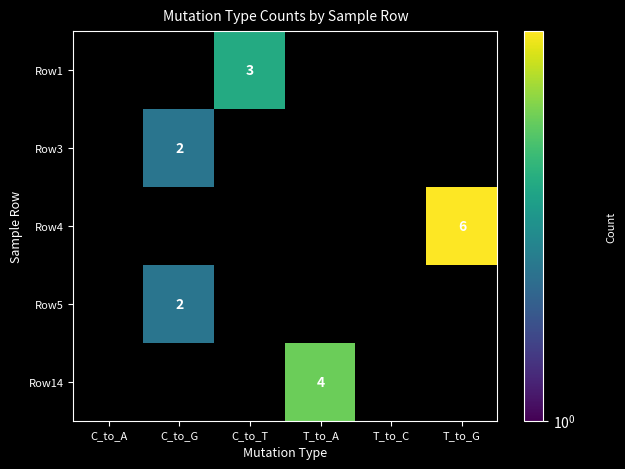

The value of Row3 at C_to_G is 2. True or false?

True